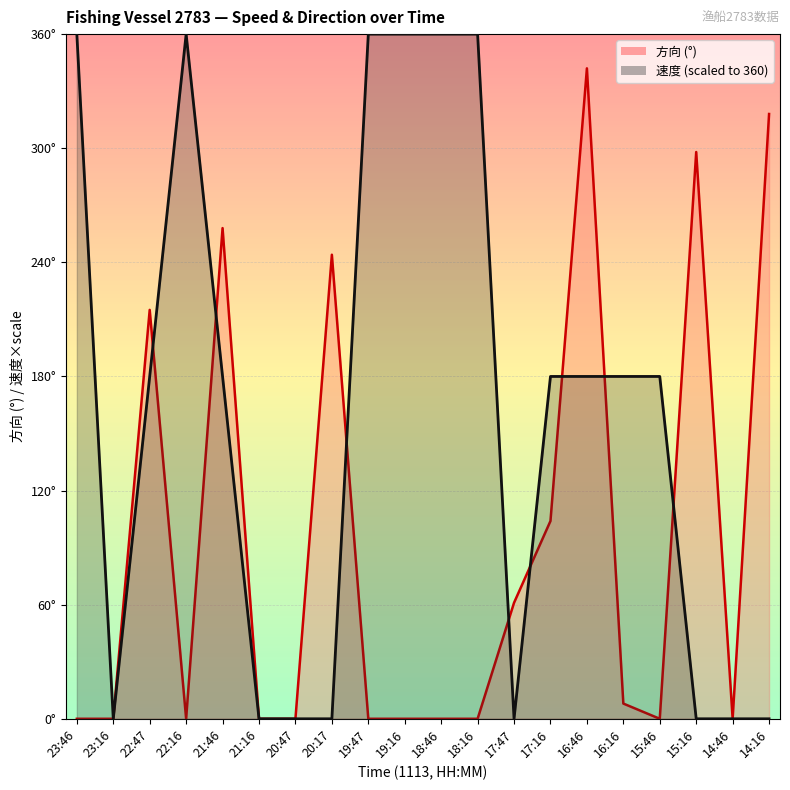

What is the difference between the 方向 values at 22:47 and 22:16?

215